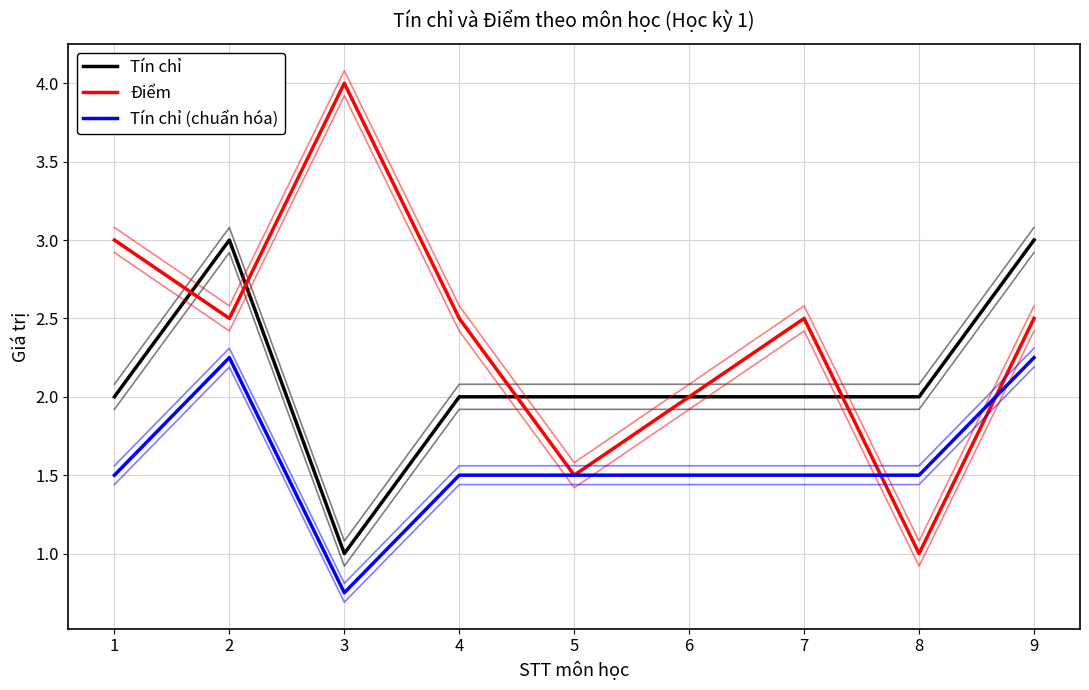

True or false: Tín chỉ (chuẩn hóa) and Tín chỉ cross at least once.

False